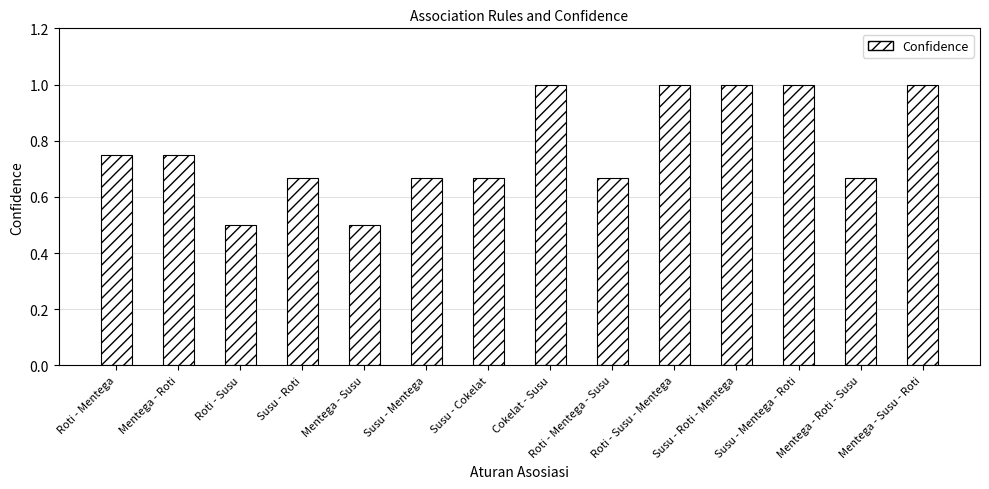

What is the change in value from Roti - Susu to Cokelat - Susu?

+0.5